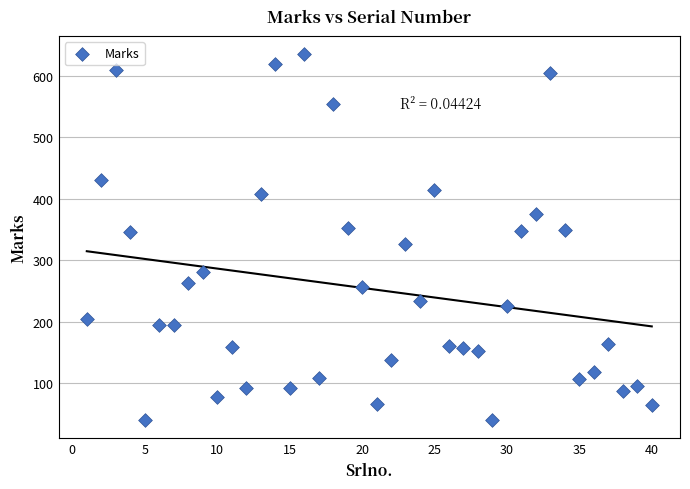

What is the range of Y values (max minus min)?

595